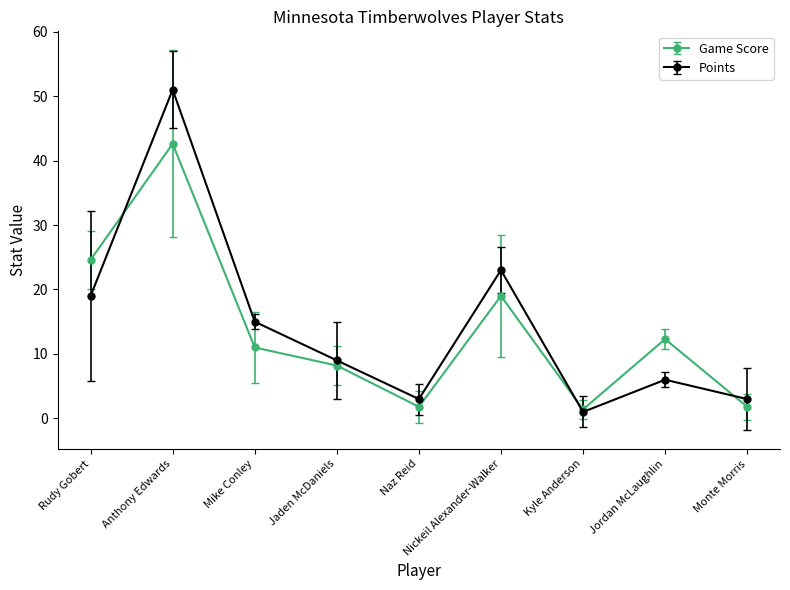

Which series has the largest range (max minus min)?

Points